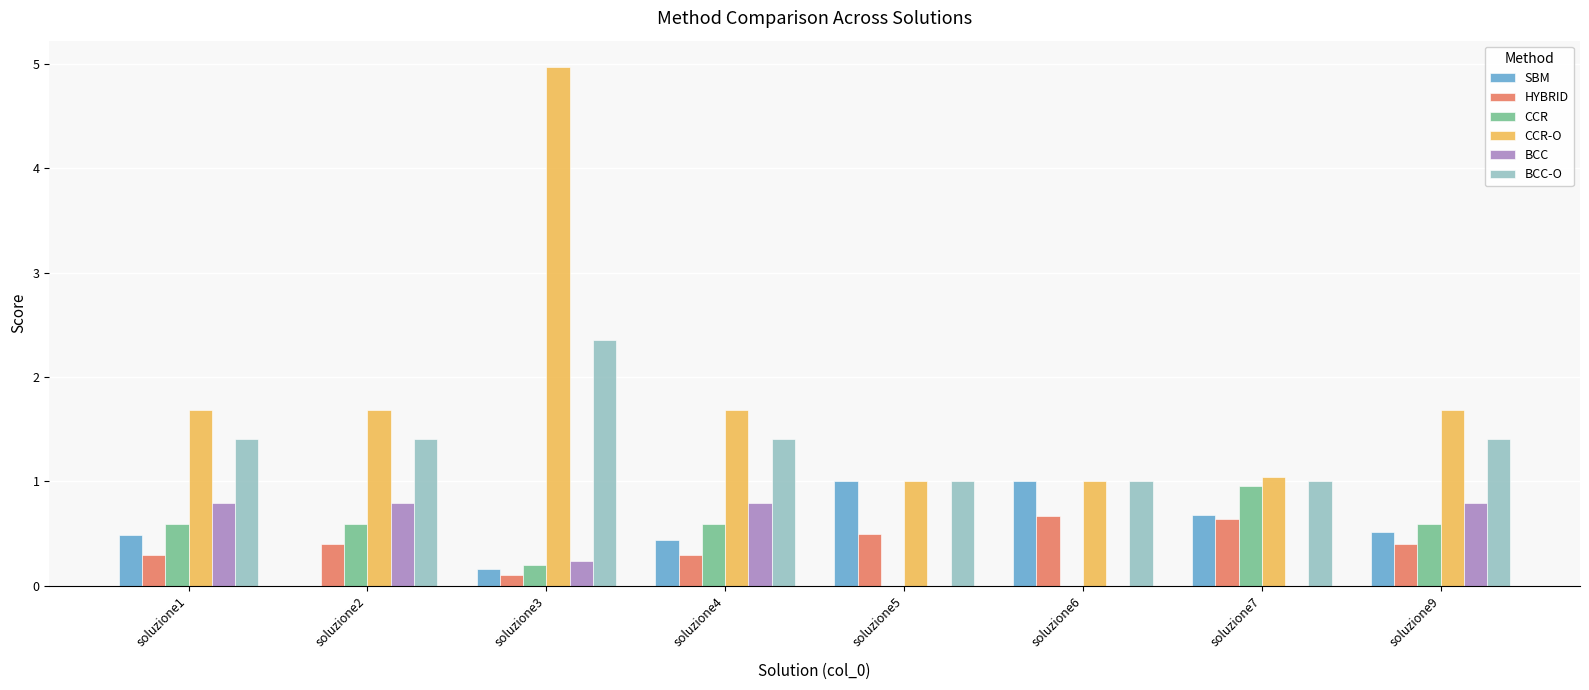

What is the total value across all series at soluzione2?

4.9